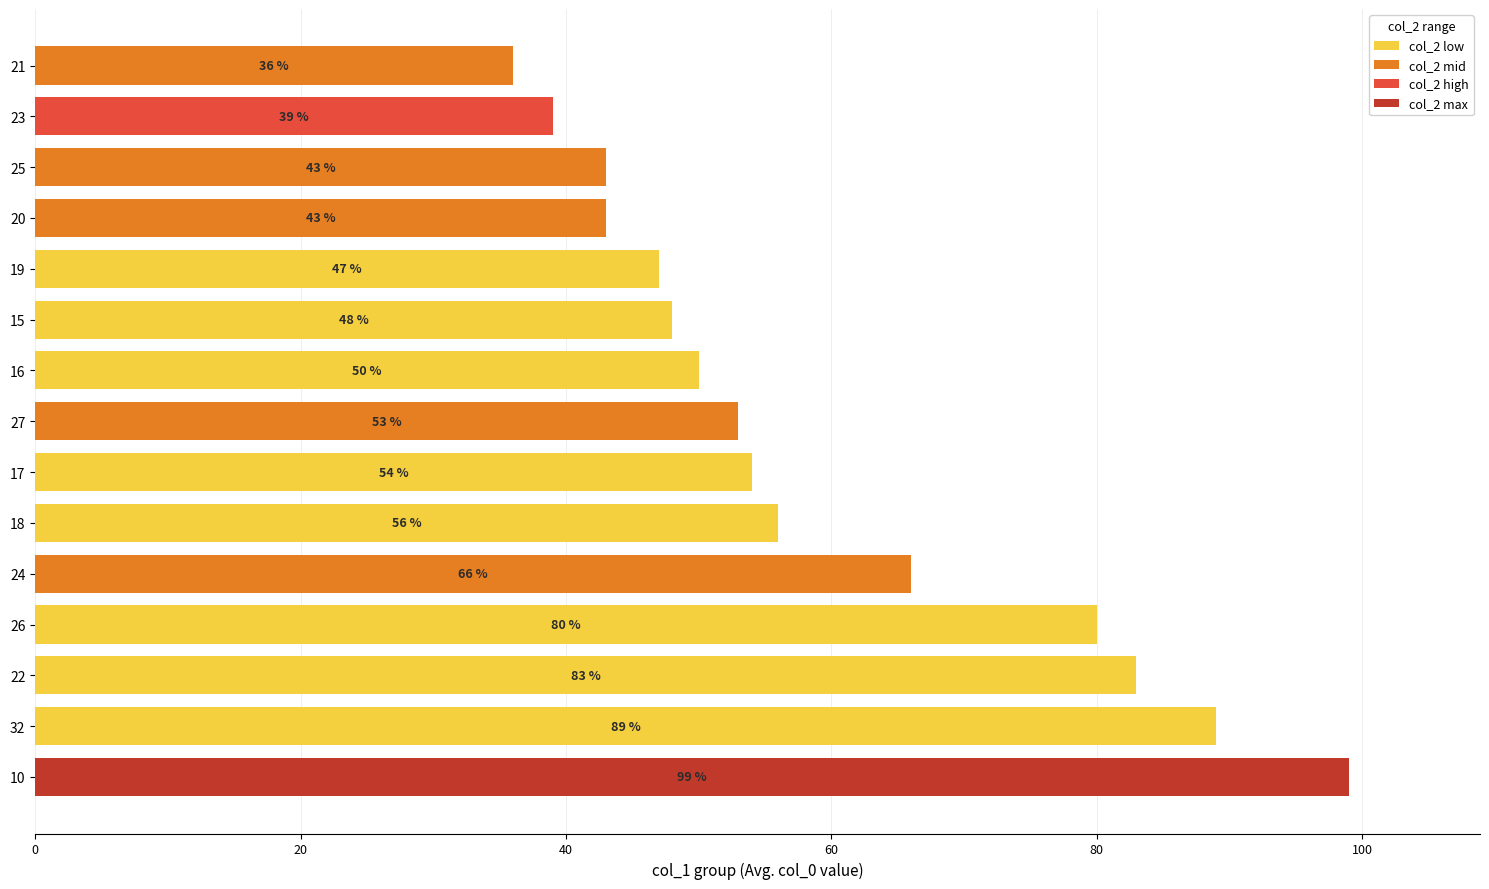

True or false: the data shows 43 at 20.

True